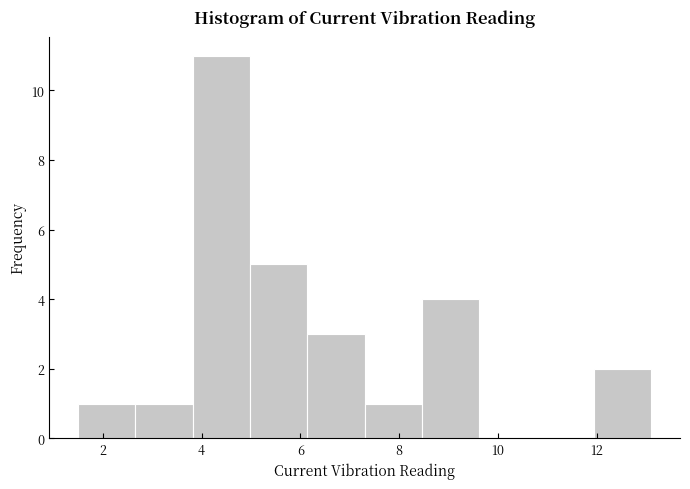

How tall is the bar that spans 4.98 to 6.14 on the x-axis? Neither the bar edges nor the heights are printed on the chart, so give them approximately, as read against the axes.

5